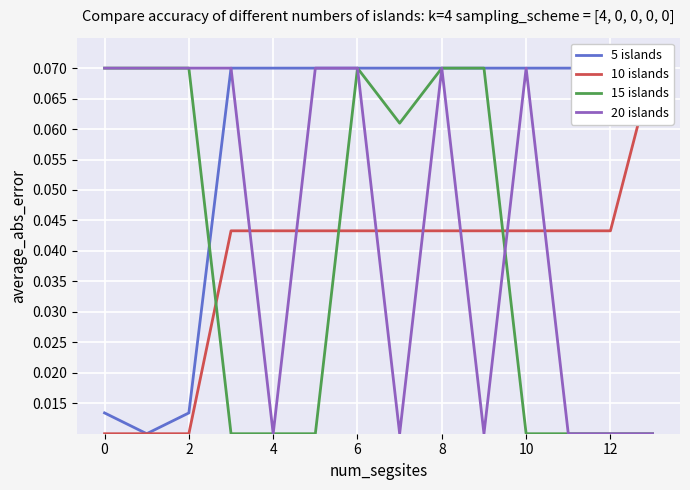

Is the value of 15 islands at 2 greater than the value of 5 islands at 11?

No